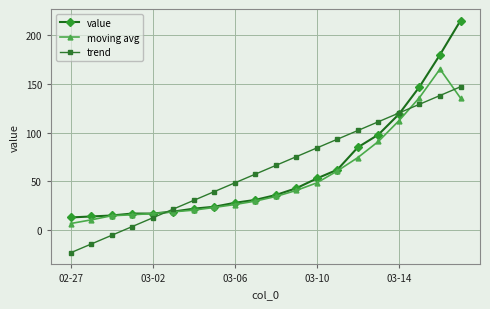

Which series has the largest range (max minus min)?

value